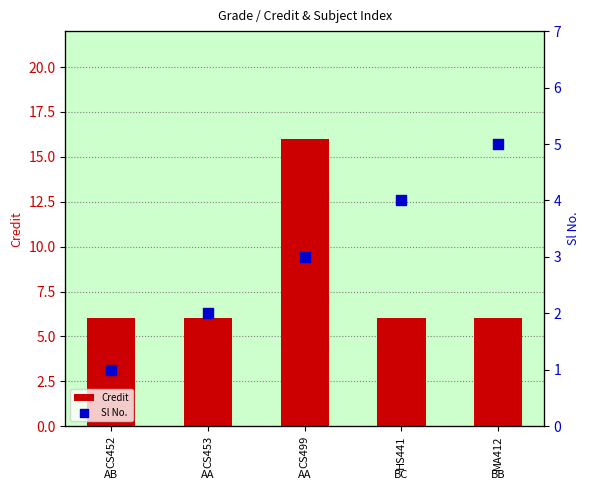

Which series contains the lowest Y value?

Sl No.